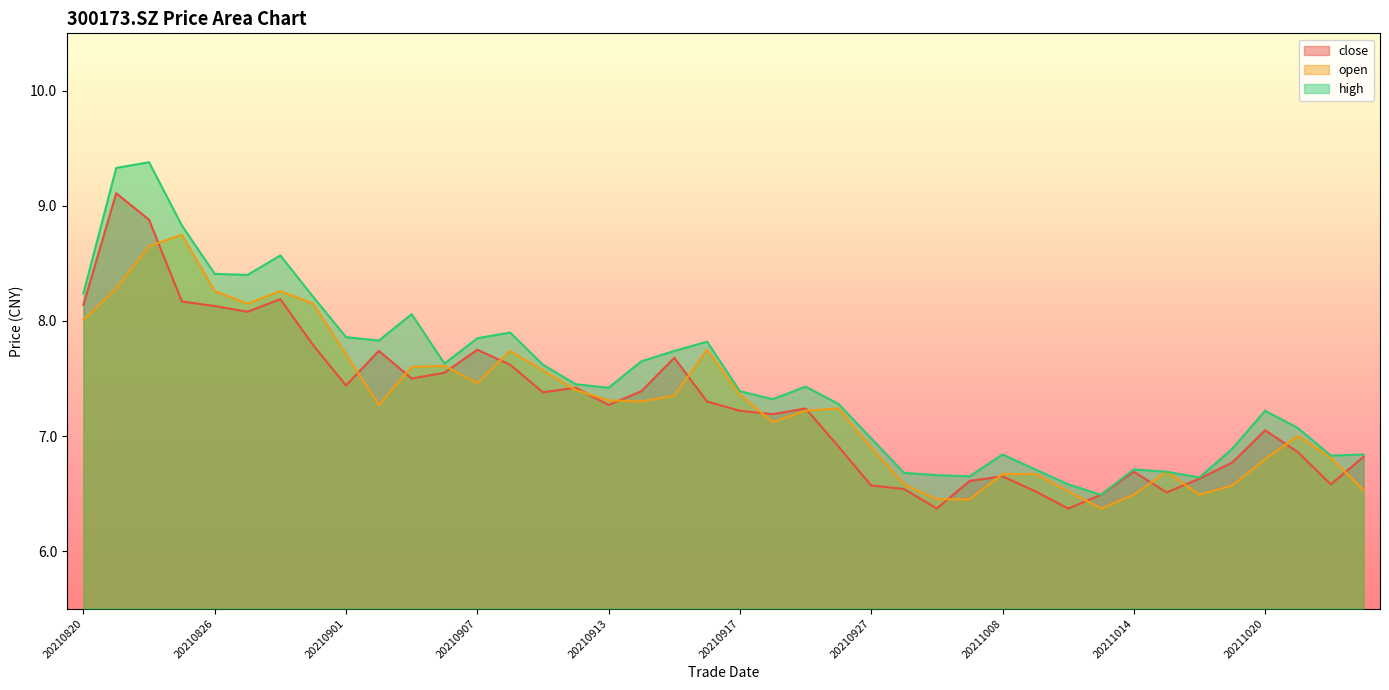

Reading left to right, list all the values displayed in this chart.

close: 20210820=8.1	20210823=9.1	20210824=8.9	20210825=8.2	20210826=8.1	20210827=8.1	20210830=8.2	20210831=7.8	20210901=7.4	20210902=7.7	20210903=7.5	20210906=7.5	20210907=7.8	20210908=7.6	20210909=7.4	20210910=7.4	20210913=7.3	20210914=7.4	20210915=7.7	20210916=7.3	20210917=7.2	20210922=7.2	20210923=7.2	20210924=6.9	20210927=6.6	20210928=6.5	20210929=6.4	20210930=6.6	20211008=6.7	20211011=6.5	20211012=6.4	20211013=6.5	20211014=6.7	20211015=6.5	20211018=6.6	20211019=6.8	20211020=7.0	20211021=6.9	20211022=6.6	20211025=6.8
open: 20210820=8.0	20210823=8.3	20210824=8.7	20210825=8.8	20210826=8.3	20210827=8.2	20210830=8.3	20210831=8.2	20210901=7.7	20210902=7.3	20210903=7.6	20210906=7.6	20210907=7.5	20210908=7.7	20210909=7.6	20210910=7.4	20210913=7.3	20210914=7.3	20210915=7.3	20210916=7.8	20210917=7.4	20210922=7.1	20210923=7.2	20210924=7.2	20210927=6.9	20210928=6.6	20210929=6.5	20210930=6.5	20211008=6.7	20211011=6.7	20211012=6.5	20211013=6.4	20211014=6.5	20211015=6.7	20211018=6.5	20211019=6.6	20211020=6.8	20211021=7.0	20211022=6.8	20211025=6.5
high: 20210820=8.2	20210823=9.3	20210824=9.4	20210825=8.8	20210826=8.4	20210827=8.4	20210830=8.6	20210831=8.2	20210901=7.9	20210902=7.8	20210903=8.1	20210906=7.6	20210907=7.8	20210908=7.9	20210909=7.6	20210910=7.5	20210913=7.4	20210914=7.7	20210915=7.7	20210916=7.8	20210917=7.4	20210922=7.3	20210923=7.4	20210924=7.3	20210927=7.0	20210928=6.7	20210929=6.7	20210930=6.7	20211008=6.8	20211011=6.7	20211012=6.6	20211013=6.5	20211014=6.7	20211015=6.7	20211018=6.6	20211019=6.9	20211020=7.2	20211021=7.1	20211022=6.8	20211025=6.8